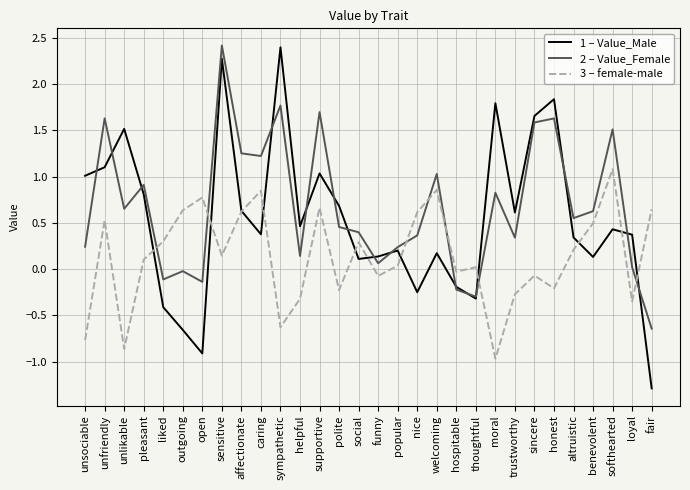

What position from the left is affectionate?

9